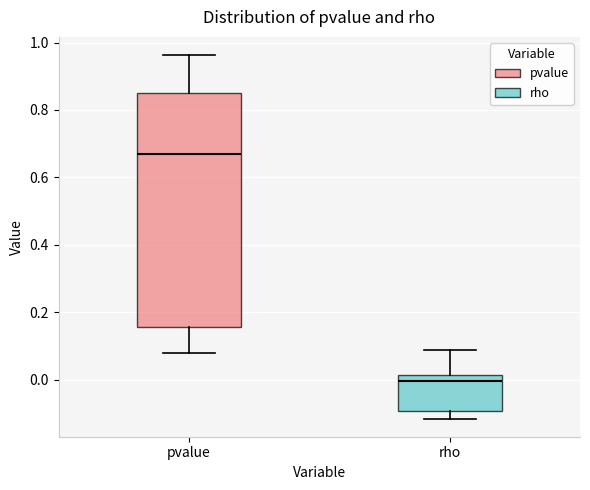

Comparing the boxes themselves (not the whiskers), which one is the tallest?

pvalue